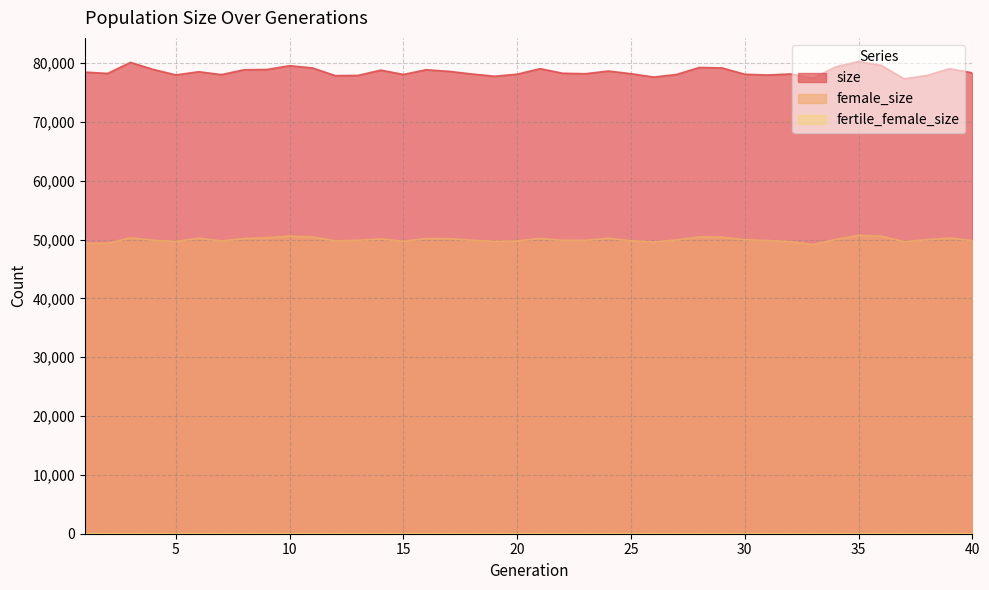

Which category has the lowest value in the size series?

37